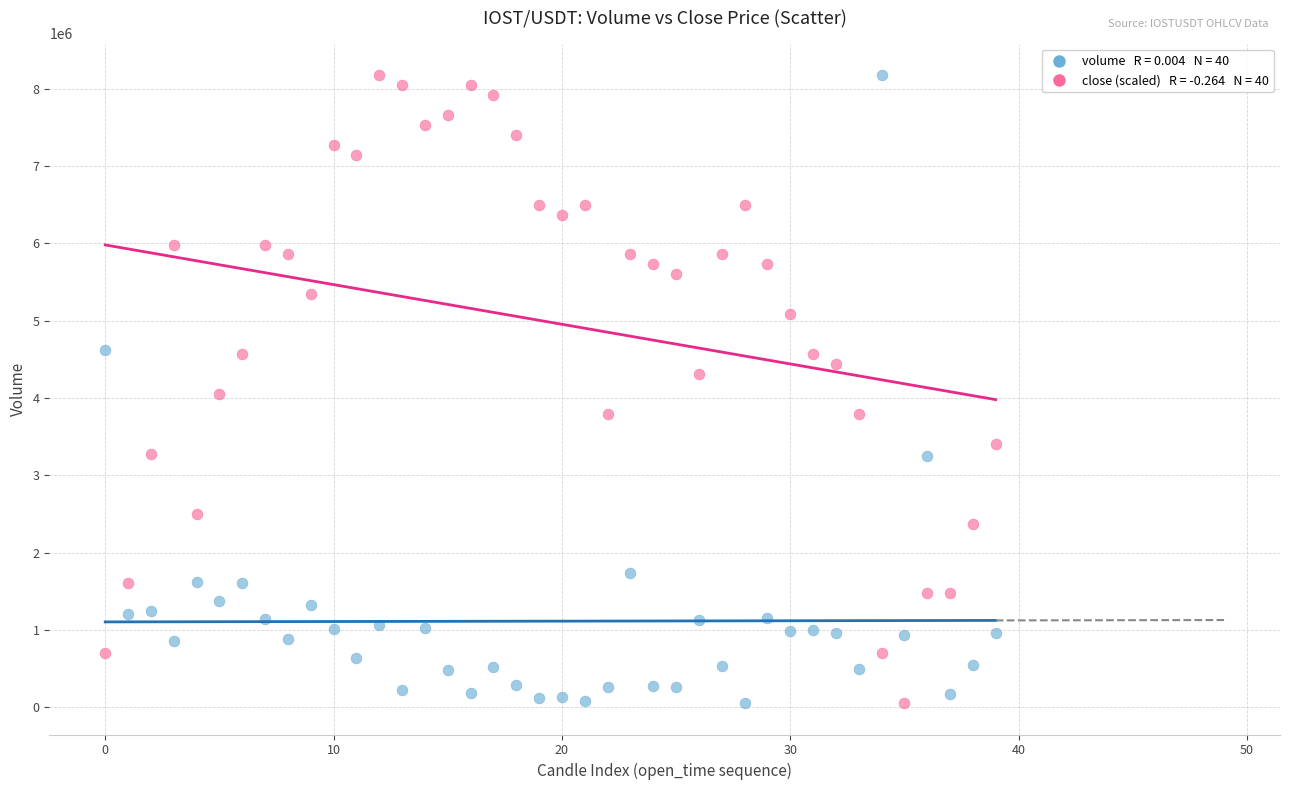

Across all data points, what is the range of Y values (max minus min)?

8119177.0